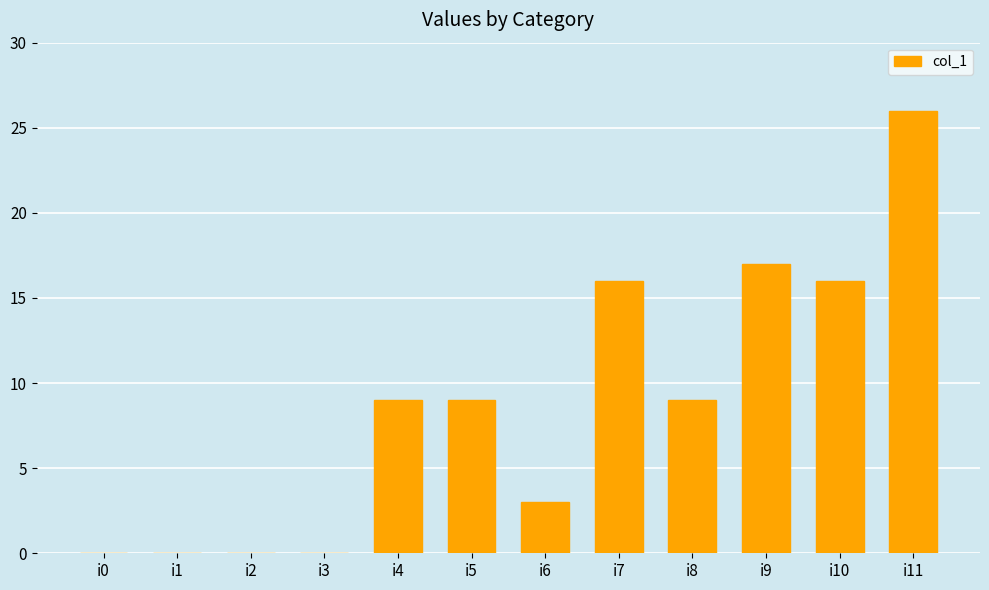

At which category does the chart reach its peak across all series?

i11